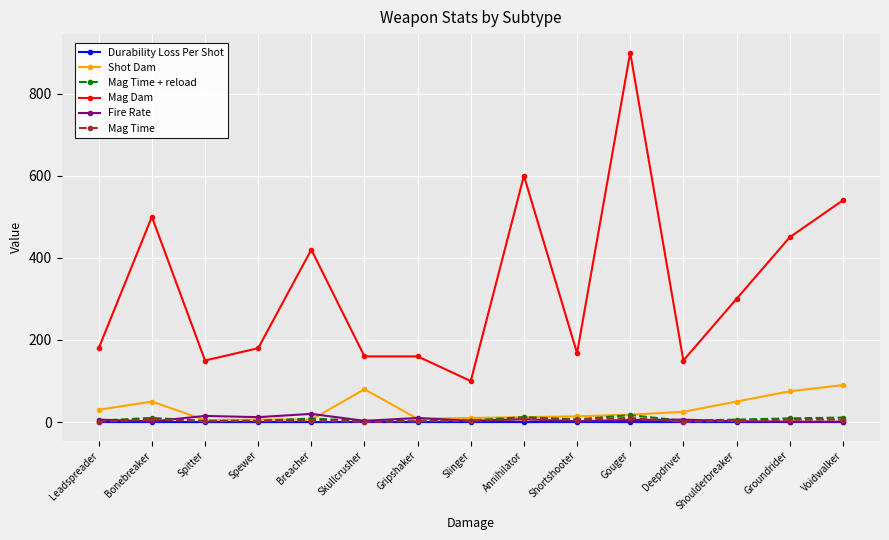

Which label corresponds to the largest value in the chart?

Gouger